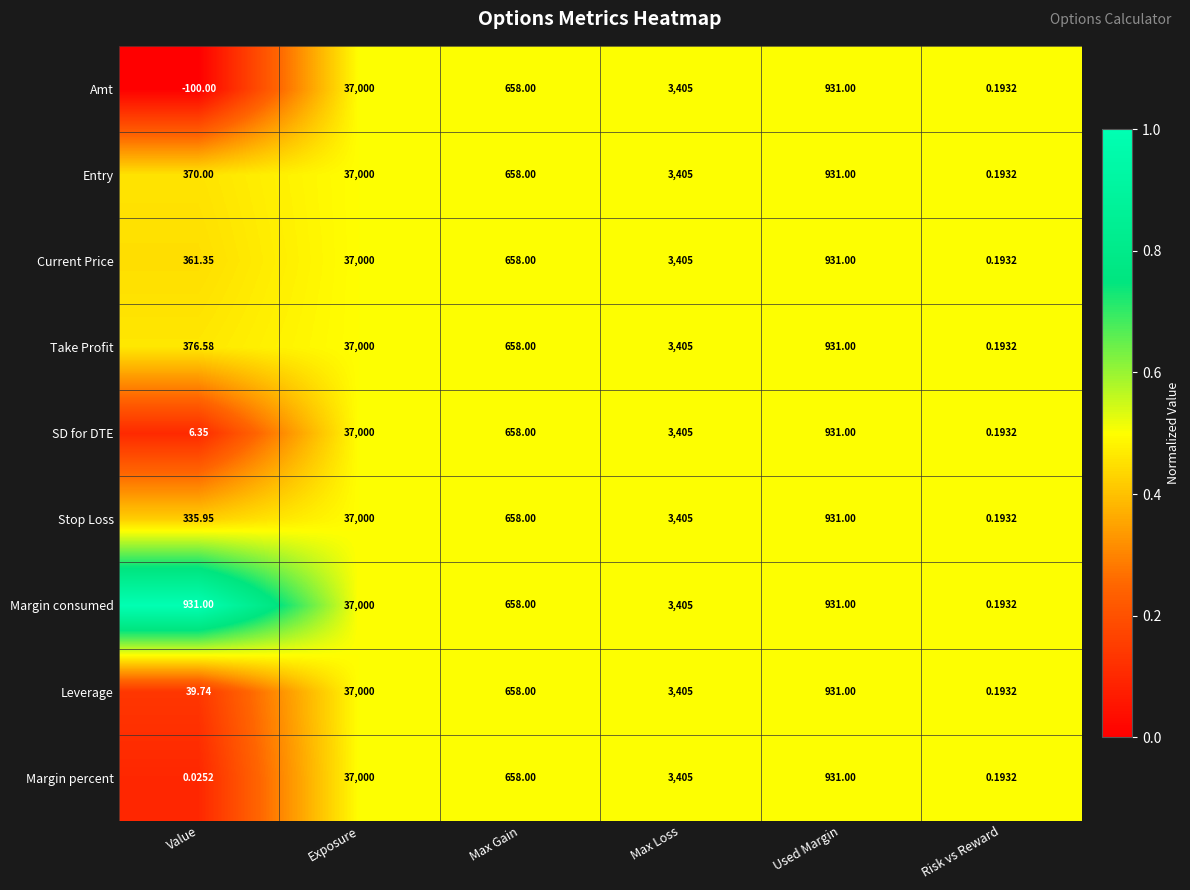

Where does the Leverage series first go above 931?

Exposure